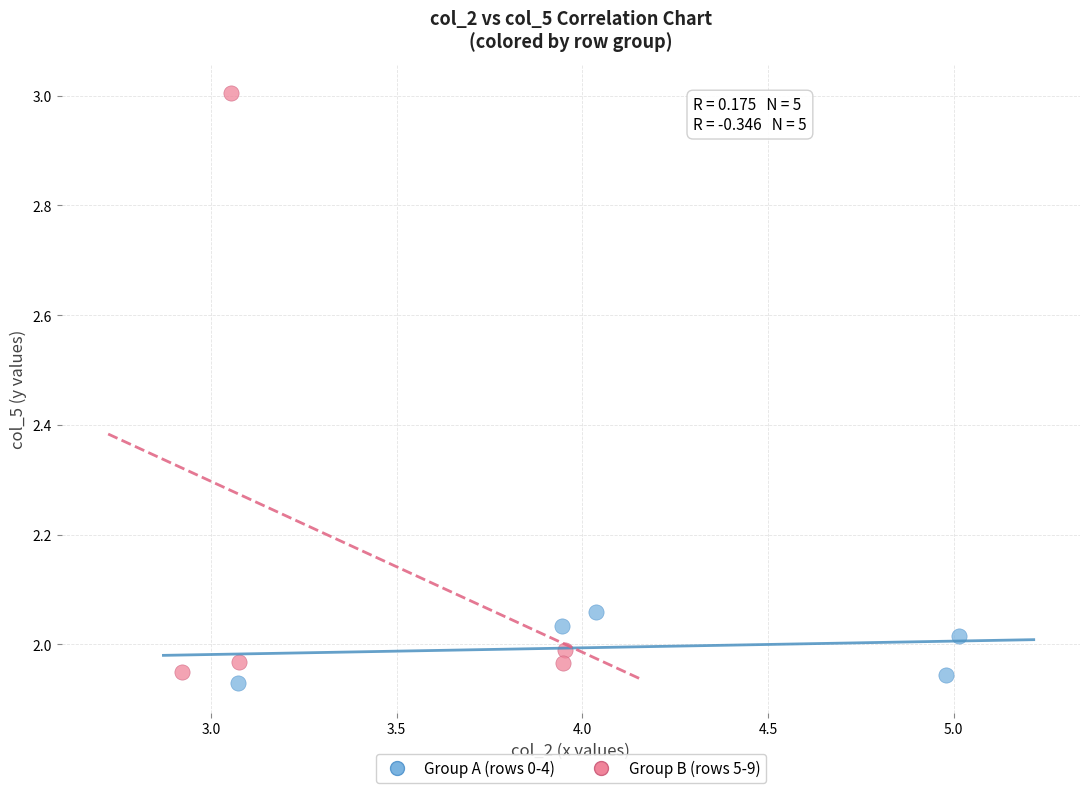

Which series contains the highest Y value?

Group B (rows 5-9)